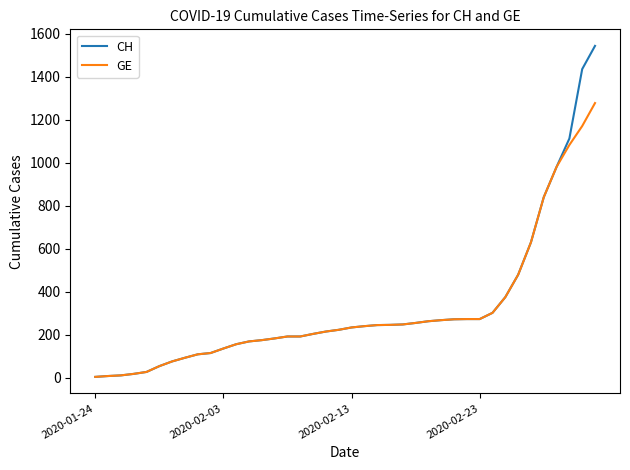

What is the difference between the second highest and minimum values in the GE series?

1167